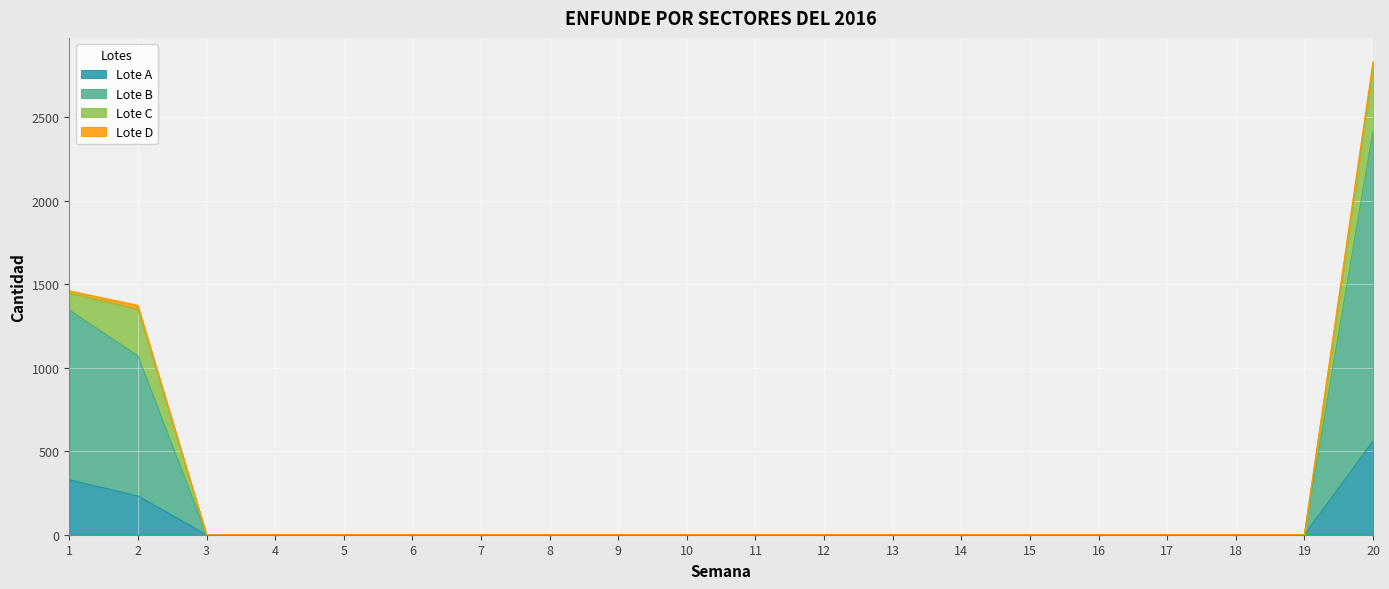

Which series changed the most between 15 and 16?

Lote A